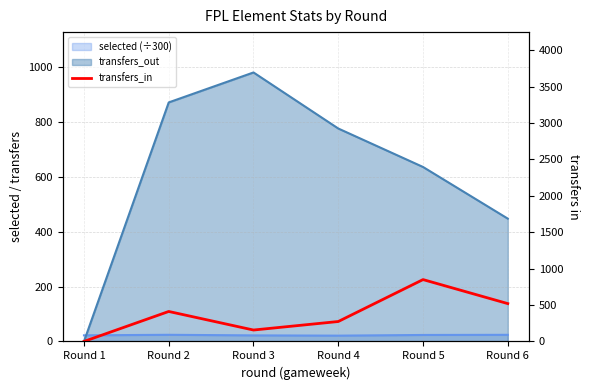

At which category does the chart reach its minimum across all series?

Round 1